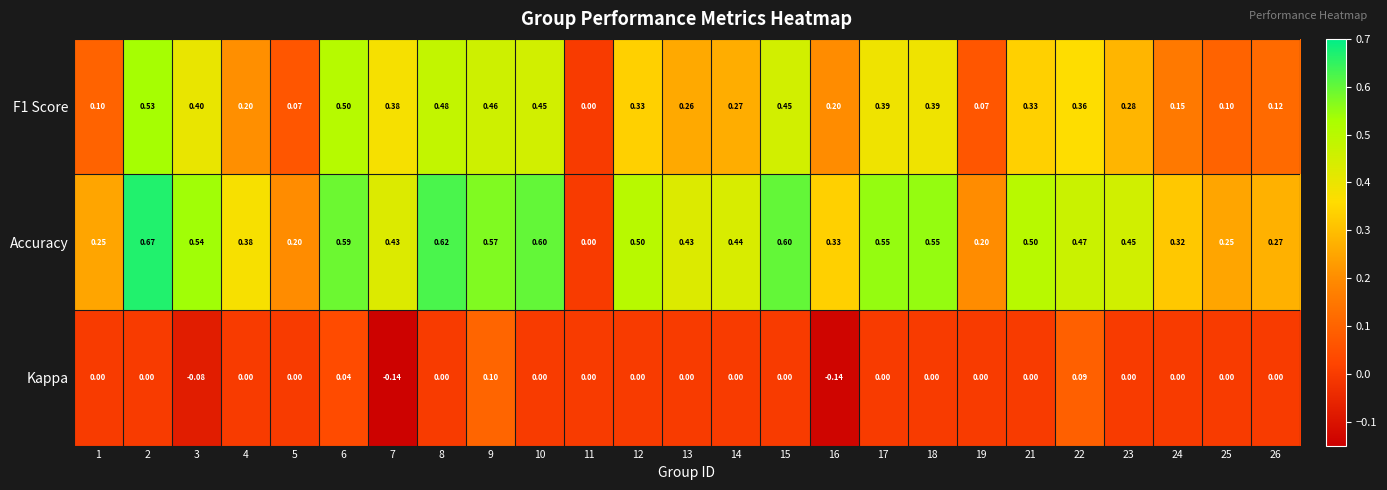

Is the value of Accuracy at 7 greater than the value of F1 Score at 8?

No